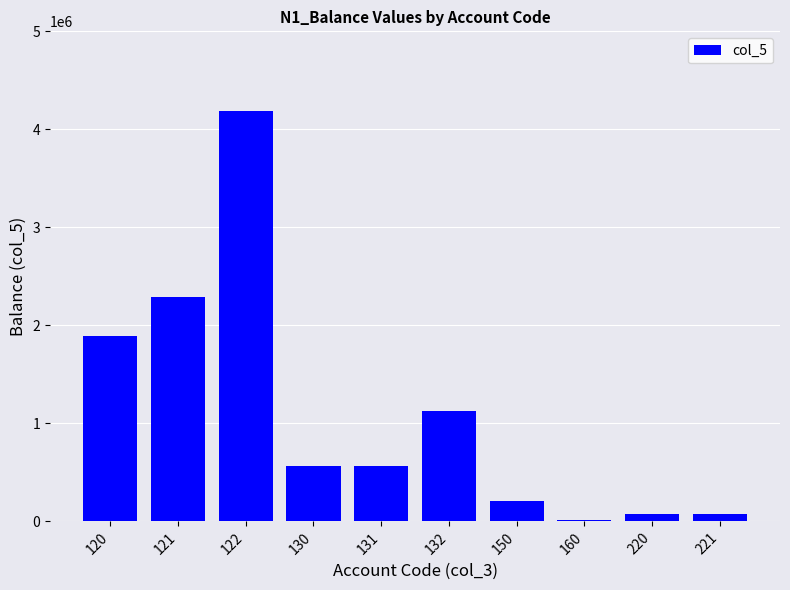

The value at 131 is 112358.3. True or false?

False